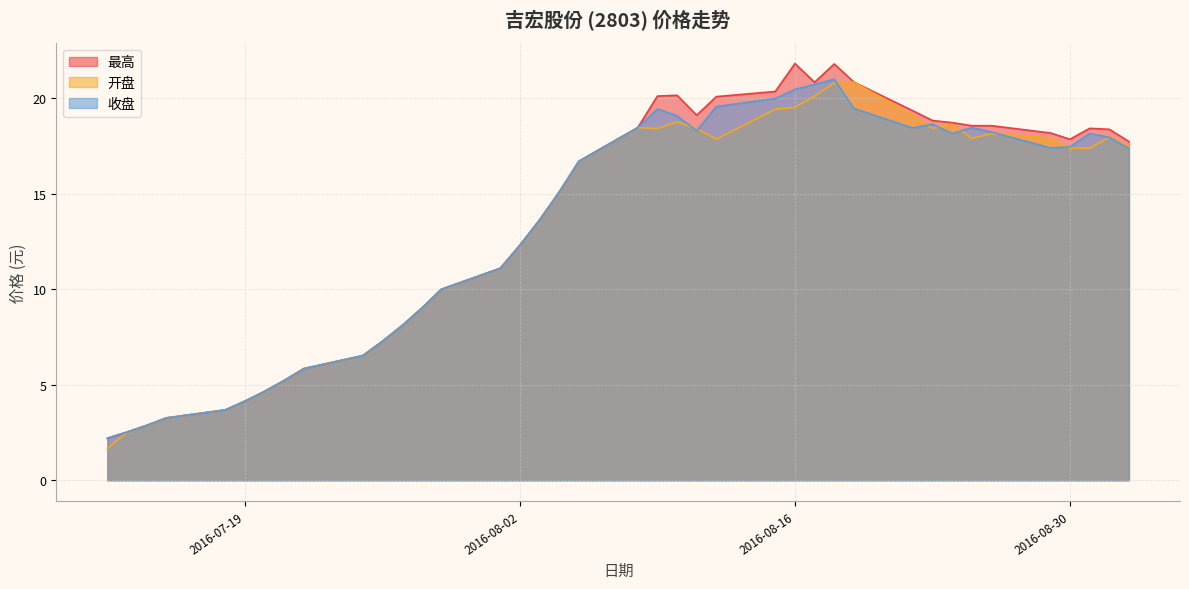

Rank the categories by 最高 value from highest to lowest.

2016-08-16, 2016-08-18, 2016-08-19, 2016-08-17, 2016-08-15, 2016-08-10, 2016-08-09, 2016-08-12, 2016-08-22, 2016-08-11, 2016-08-23, 2016-08-24, 2016-08-25, 2016-08-26, 2016-08-08, 2016-08-31, 2016-09-01, 2016-08-29, 2016-08-30, 2016-09-02, 2016-08-05, 2016-08-04, 2016-08-03, 2016-08-02, 2016-08-01, 2016-07-29, 2016-07-28, 2016-07-27, 2016-07-26, 2016-07-25, 2016-07-22, 2016-07-21, 2016-07-20, 2016-07-19, 2016-07-18, 2016-07-15, 2016-07-14, 2016-07-13, 2016-07-12